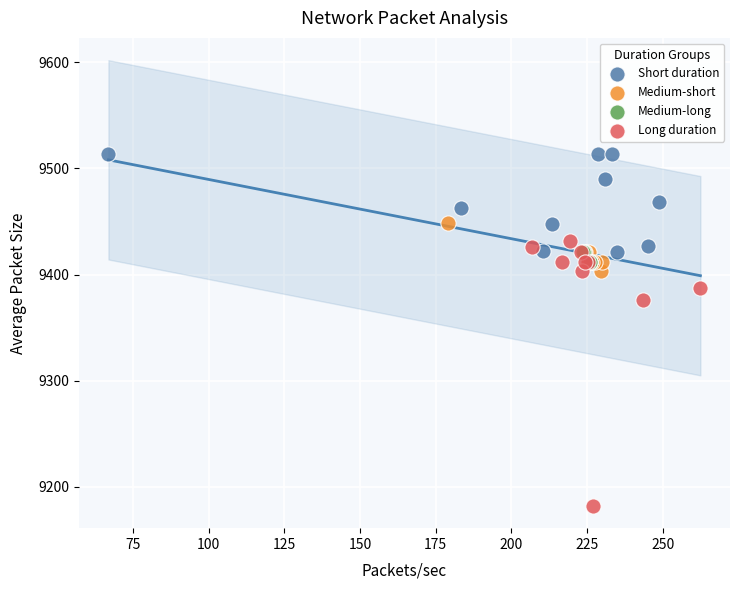

Which series reaches the maximum Y coordinate?

Short duration